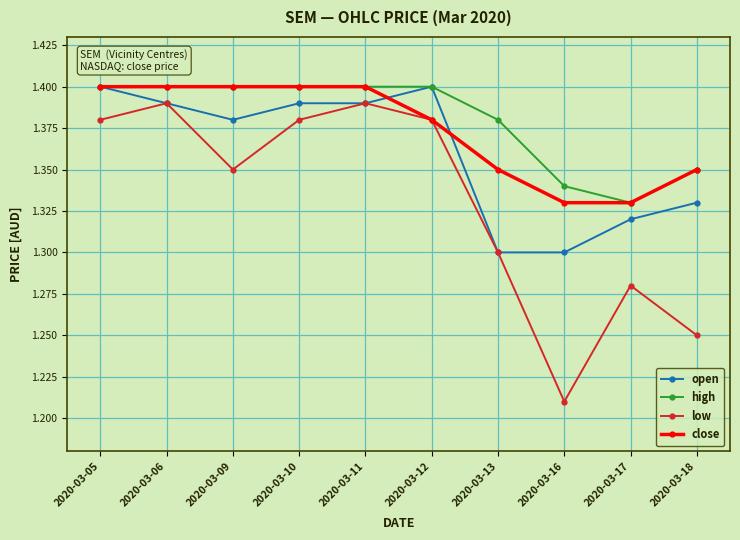

Which series ends up on top after the final intersection of open and close?

close